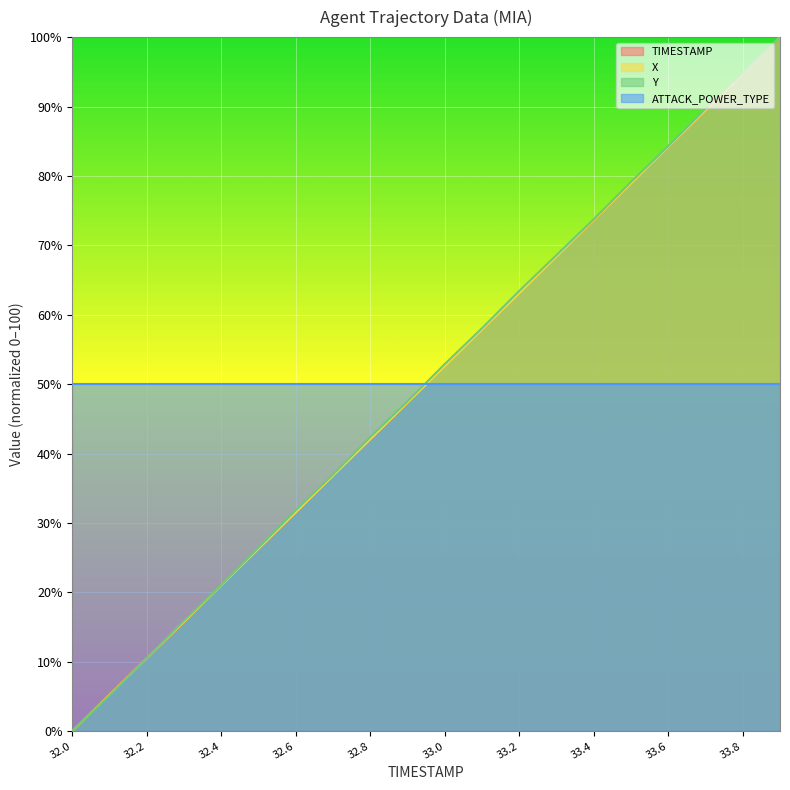

How many values in the TIMESTAMP series exceed 52?

10